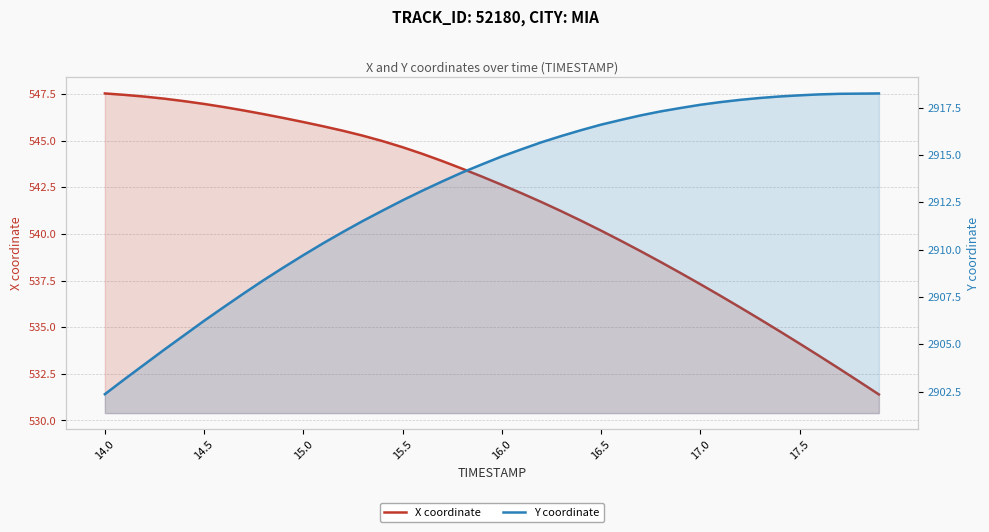

What is the label of the 5th point from the left?

16.0